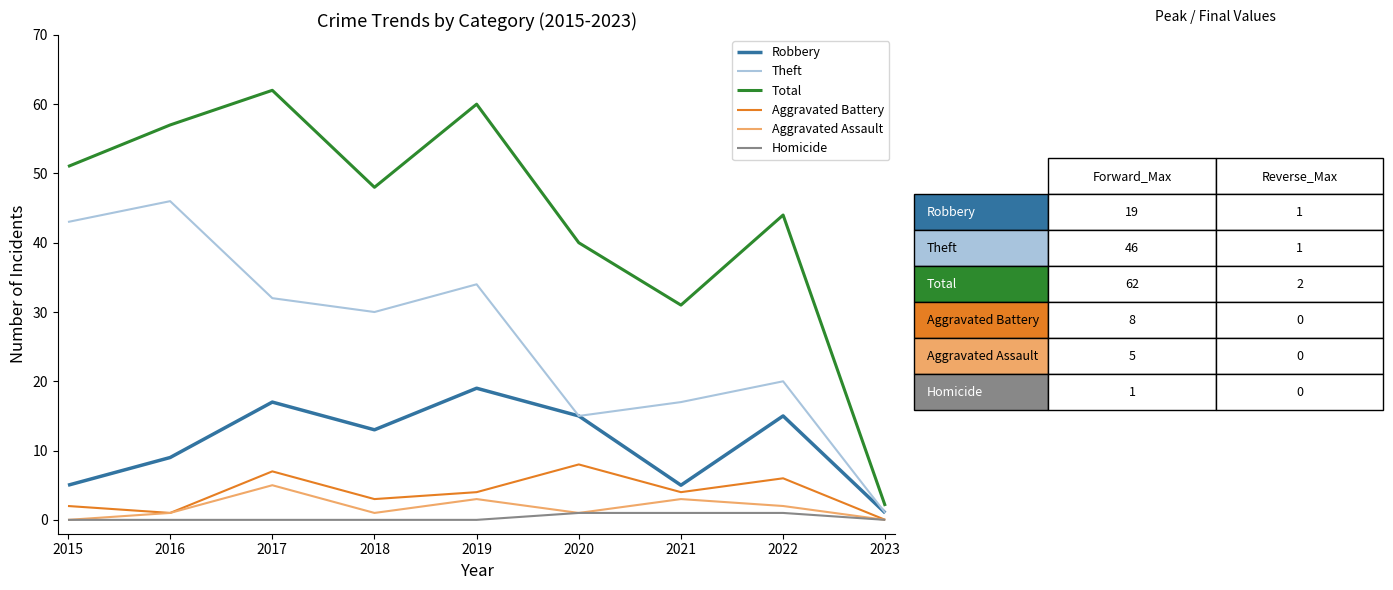

Which series has the widest spread of values?

Total